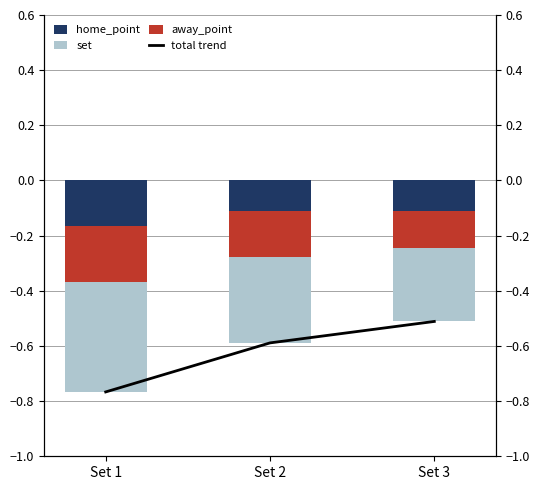

True or false: away_point has a value of -0.2 at Set 2.

True